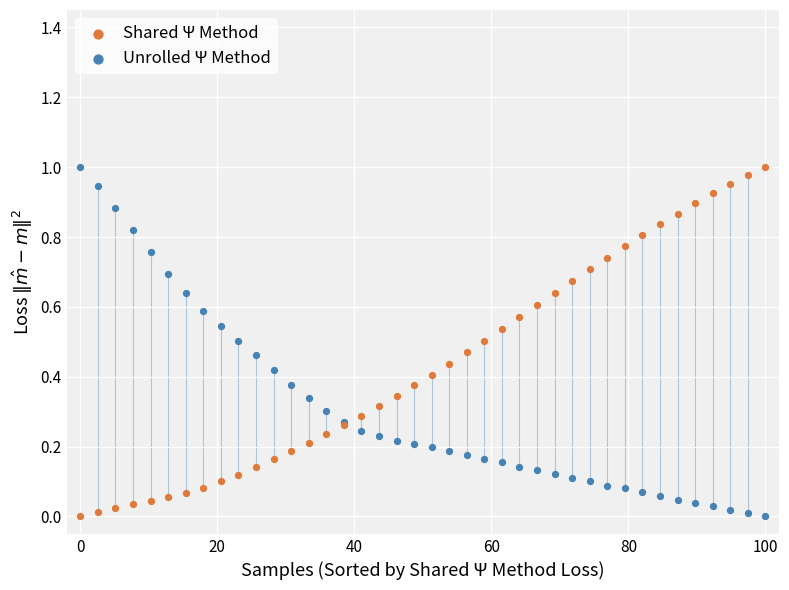

What is the X range (max minus min) for the scatter plot?

100.0